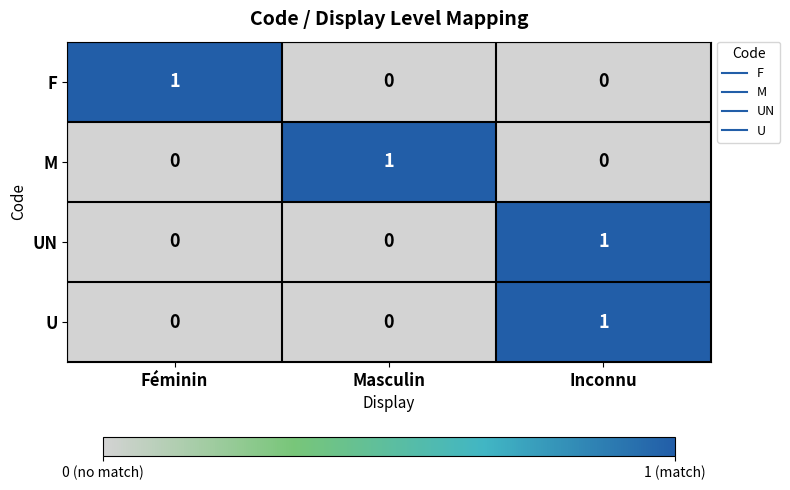

How many UN values are between 0 and 1?

3